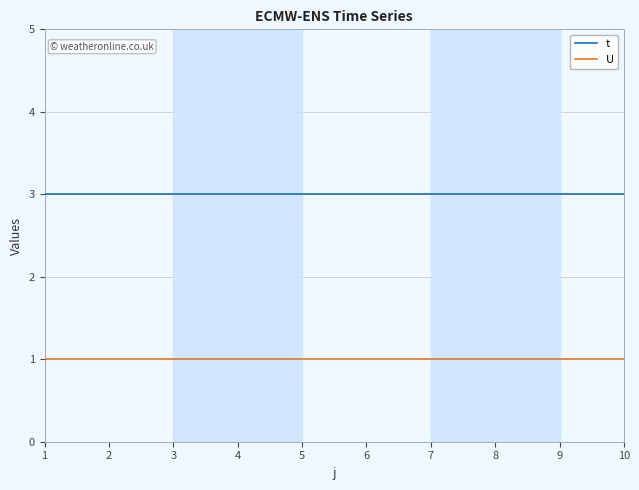

What is the total value across all series at 8?

4